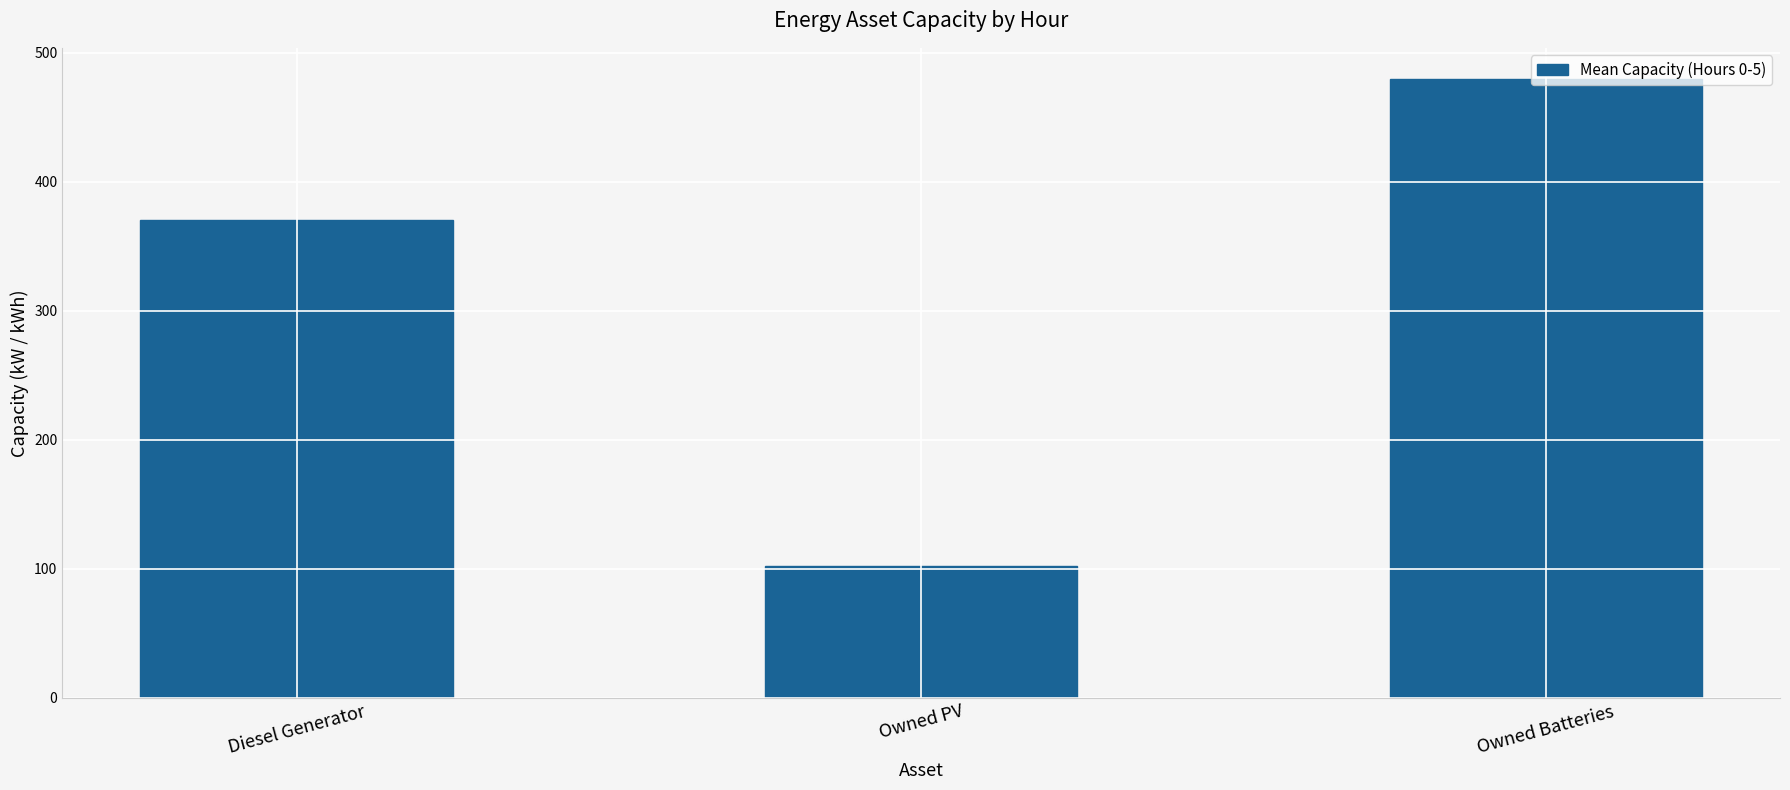

List the labels in order of value, smallest first.

Owned PV, Diesel Generator, Owned Batteries